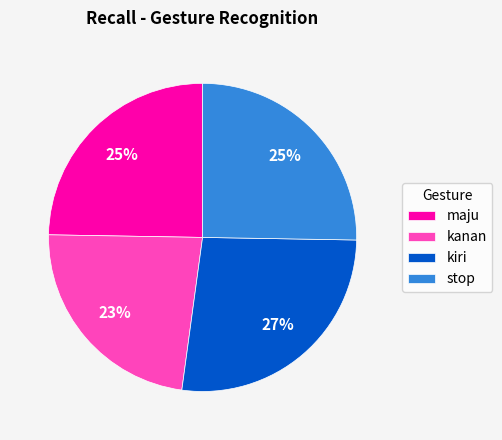

Is kanan the majority of the pie?

No